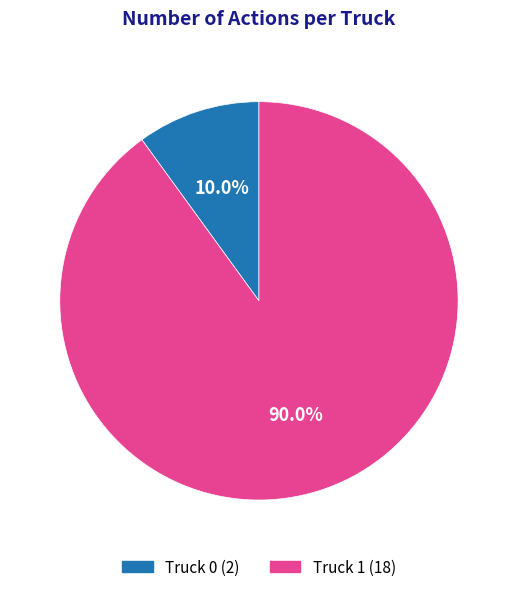

Do Truck 1 and Truck 0 together represent more than half of the pie?

Yes